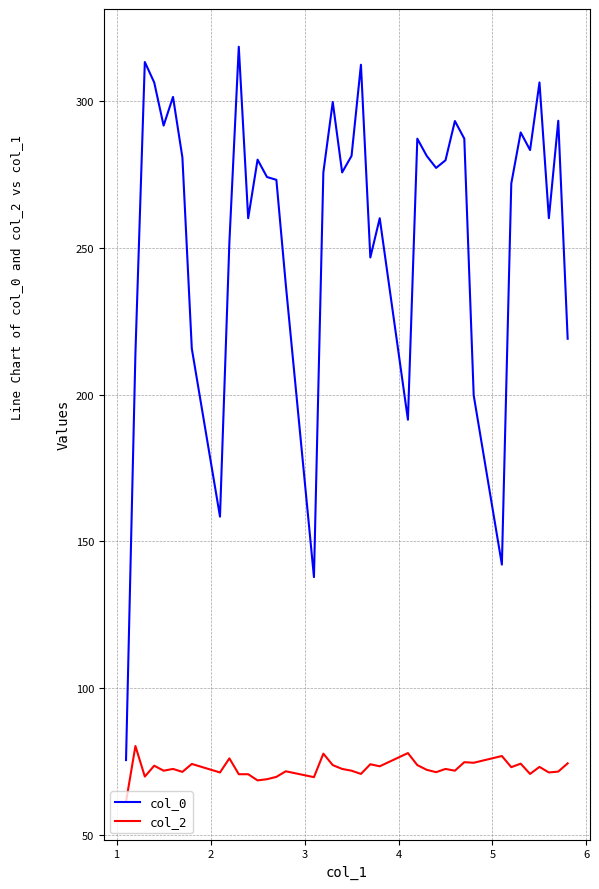

What is the minimum value for col_0?

75.5